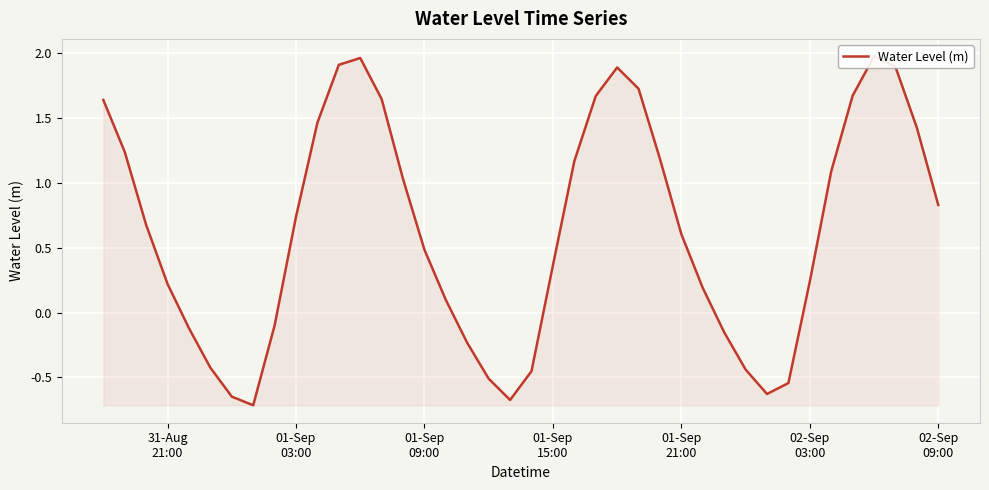

Reading left to right, extract all data points from this chart.

1.6	1.2	0.7	0.2	-0.1	-0.4	-0.6	-0.7	-0.1	0.7	1.5	1.9	2.0	1.6	1.0	0.5	0.1	-0.2	-0.5	-0.7	-0.5	0.4	1.2	1.7	1.9	1.7	1.2	0.6	0.2	-0.2	-0.4	-0.6	-0.5	0.2	1.1	1.7	2.0	1.9	1.4	0.8